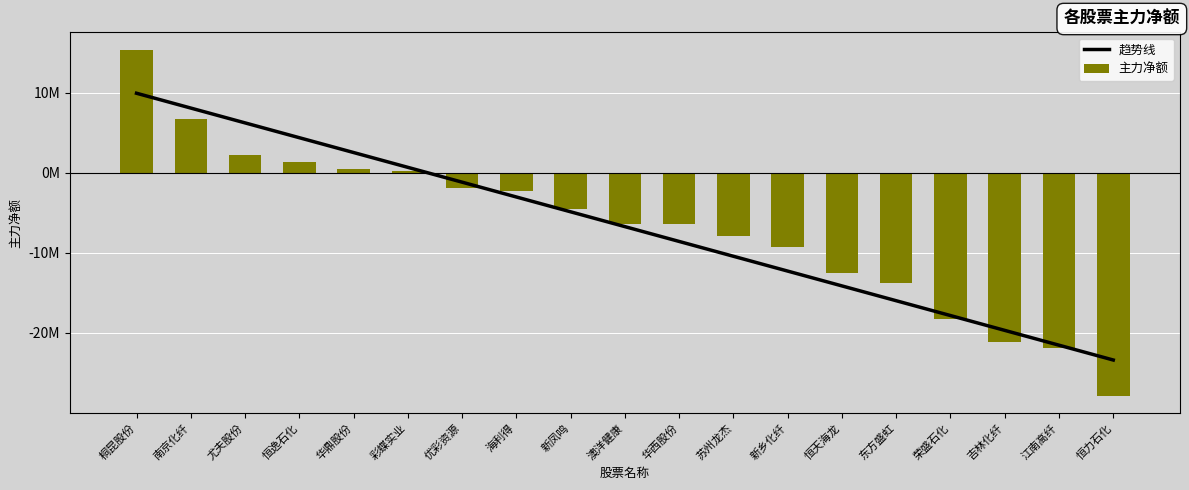

What is the difference between the maximum and minimum values in the 趋势线 series?

33294194.5